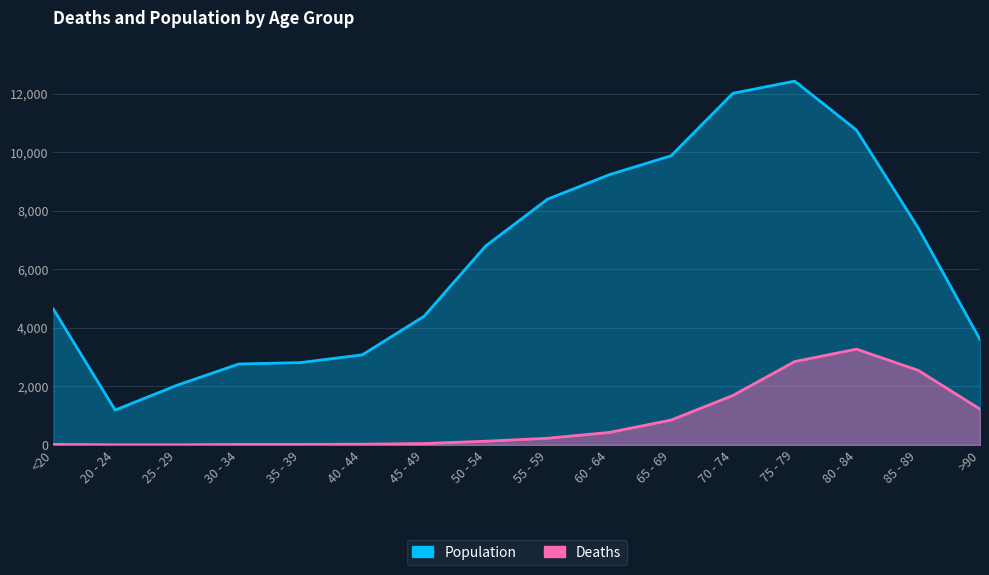

How many lines are shown in the chart?

2